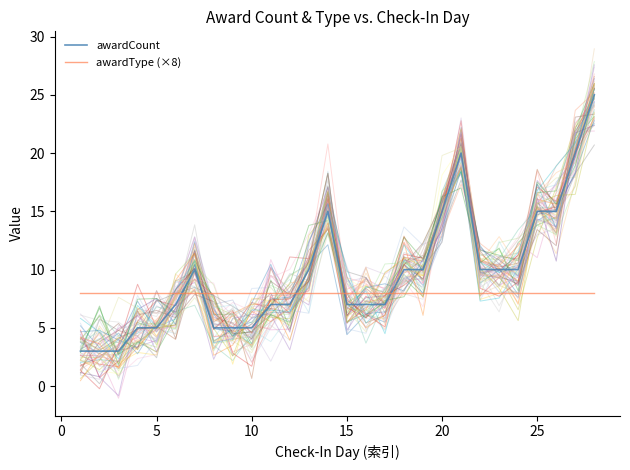

List the series in order of their peak value, highest first.

awardCount, awardType (×8)